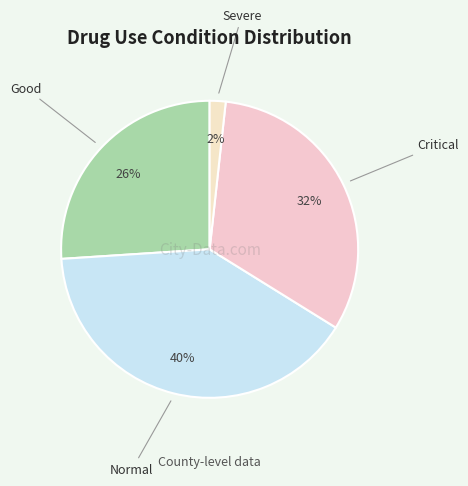

How many slices are in this pie chart?

4